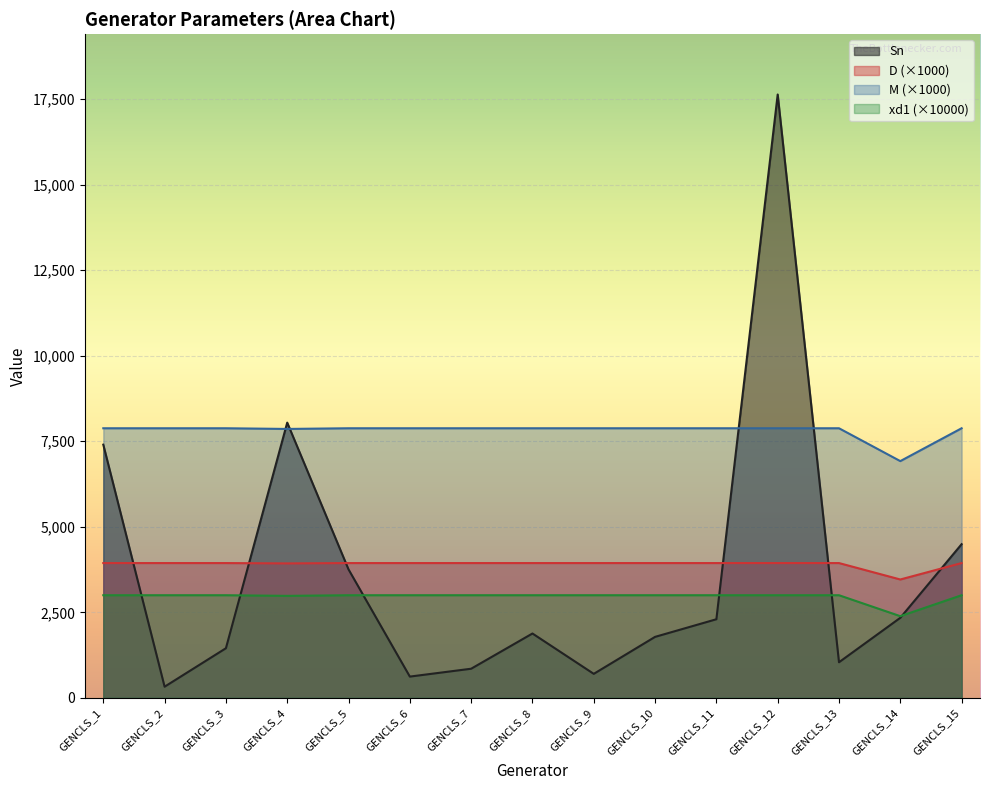

Which series changed the most between GENCLS_4 and GENCLS_5?

Sn